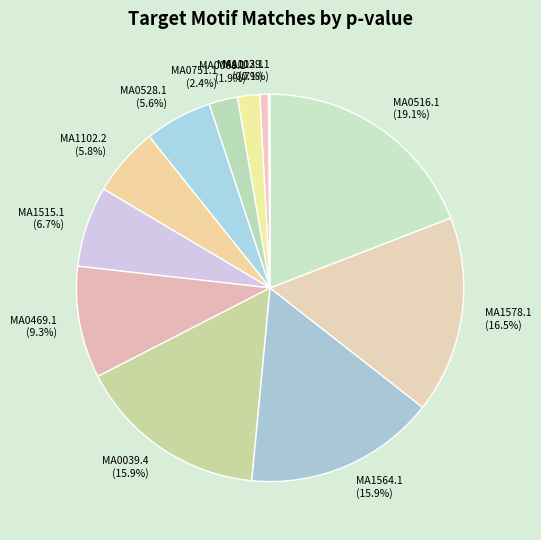

Combined, what portion of the pie is MA0469.1 (9.3%) and MA1102.2 (5.8%)?

15.1%